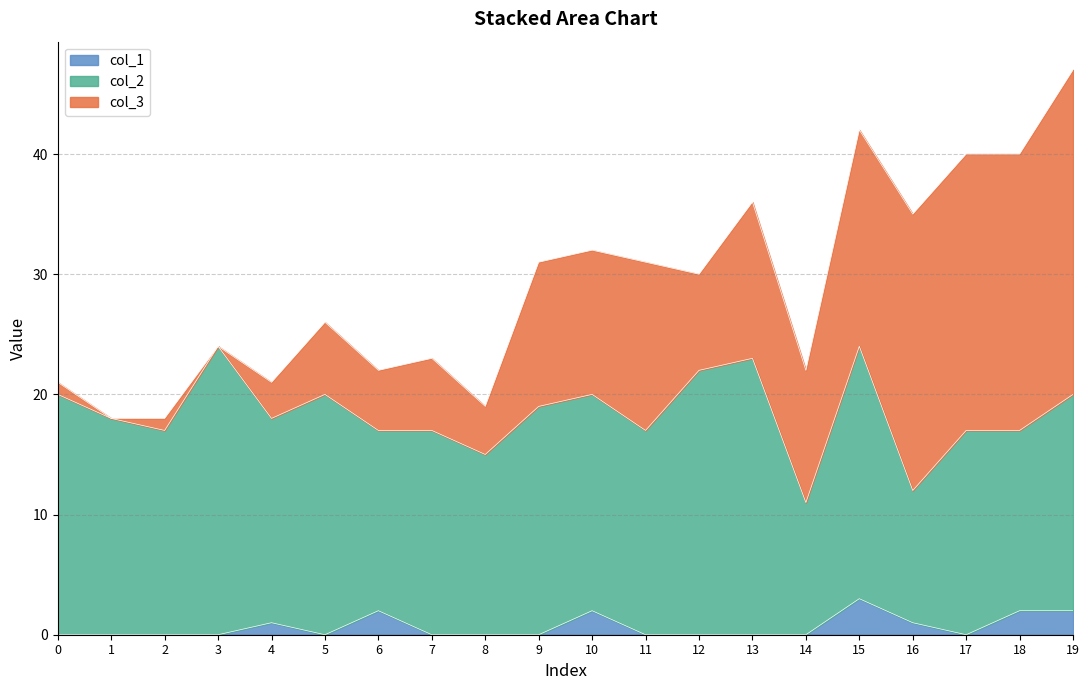

What is the maximum value for col_1?

3